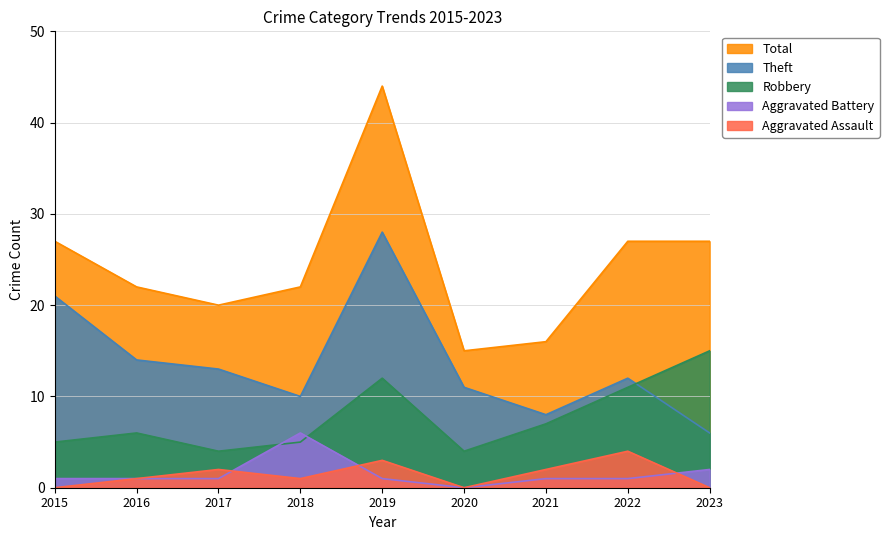

Which series has the largest total across all categories?

Total